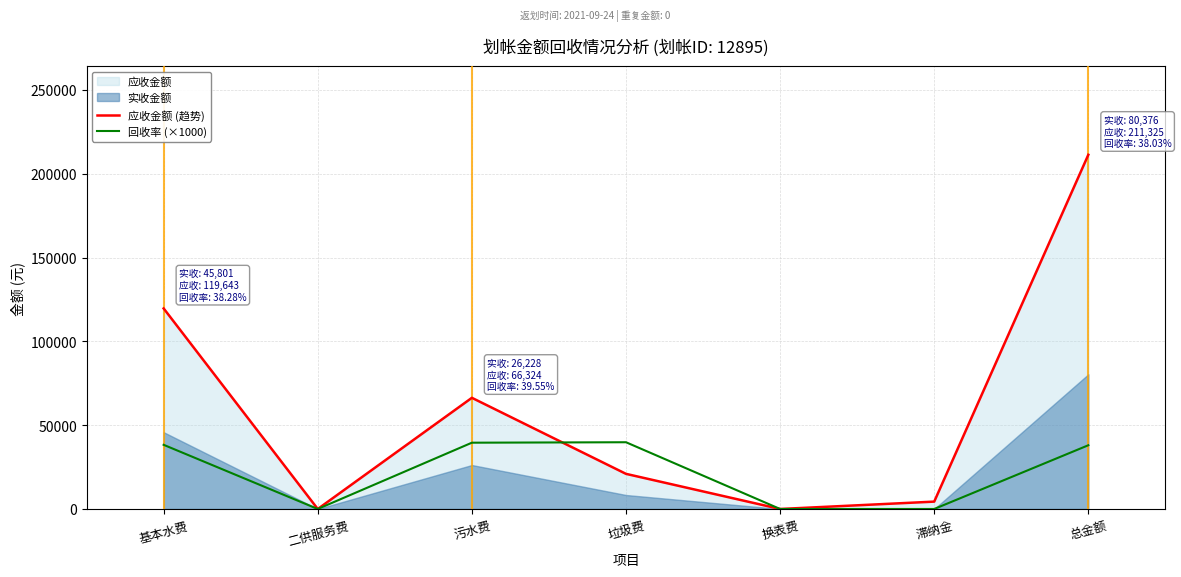

Reading left to right, list all the values displayed in this chart.

应收金额 (趋势): 基本水费=119643.3	二供服务费=0.0	污水费=66324.0	垃圾费=20960.6	换表费=0.0	滞纳金=4396.7	总金额=211324.6
回收率 (×1000): 基本水费=38280.0	二供服务费=0.0	污水费=39550.0	垃圾费=39820.0	换表费=0.0	滞纳金=10.0	总金额=38030.0